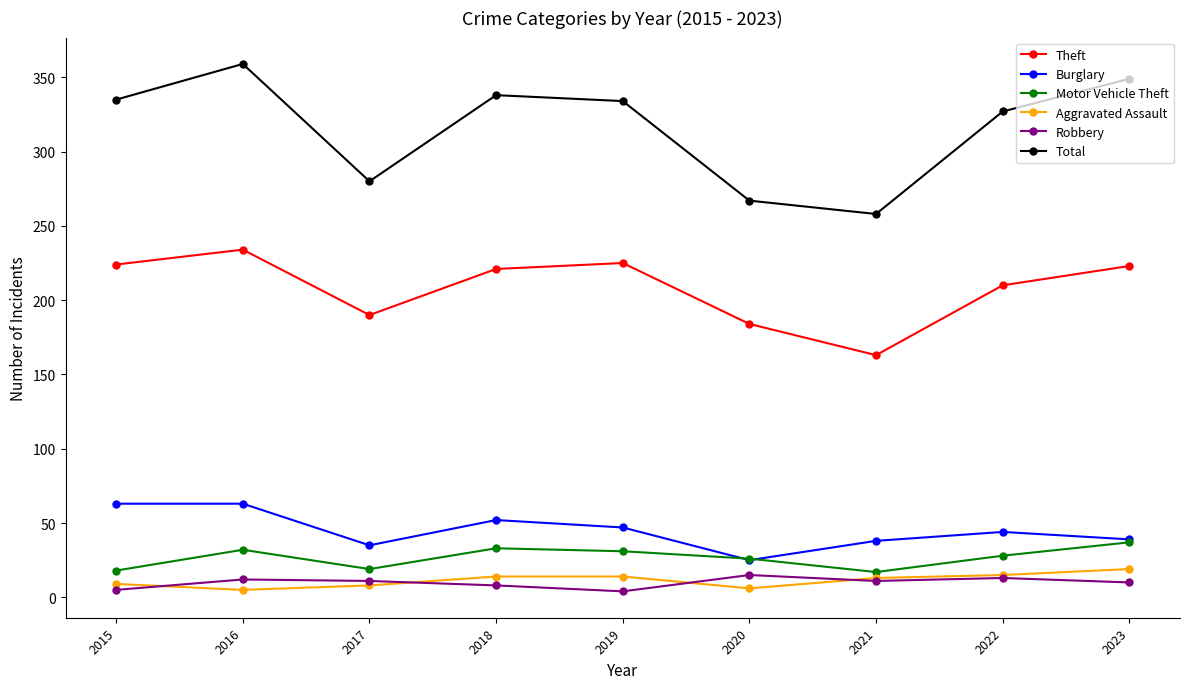

True or false: Total has more than 1 interior local peaks.

True